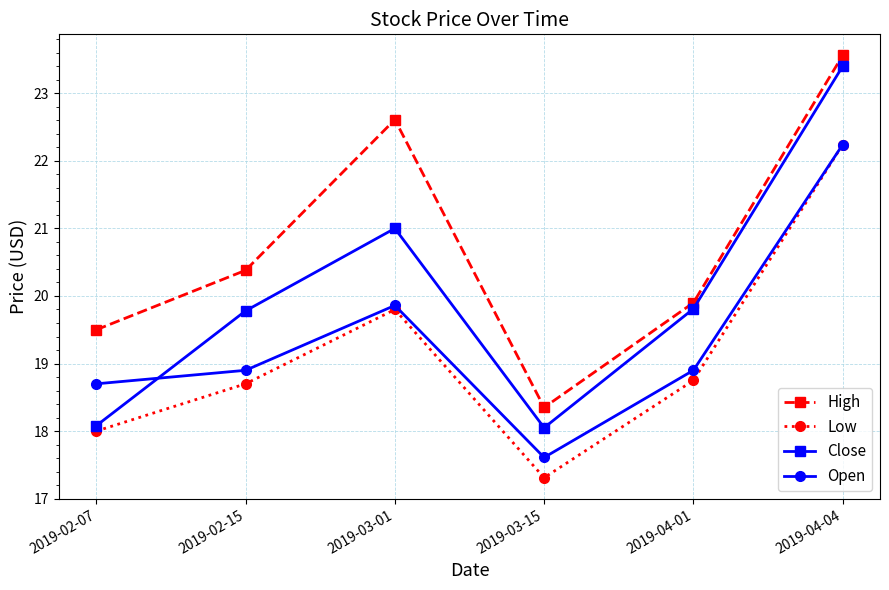

What is the difference between the maximum and second lowest values in the Open series?

3.5